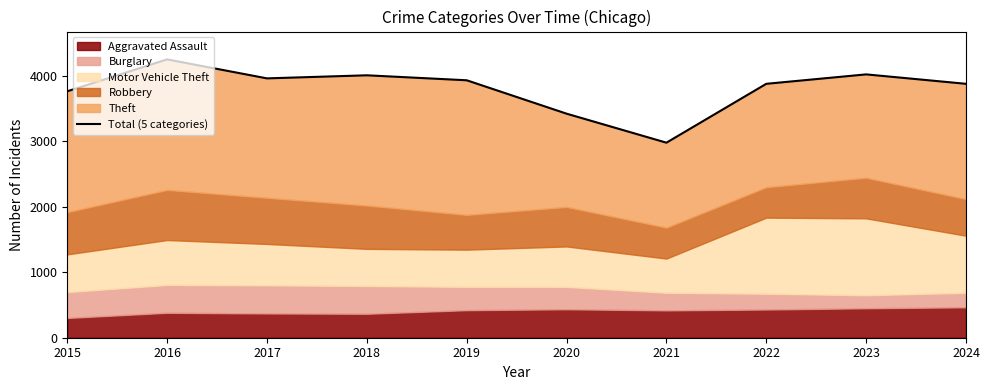

Reading left to right, list all the values displayed in this chart.

3763	4250	3960	4007	3931	3421	2978	3877	4021	3877